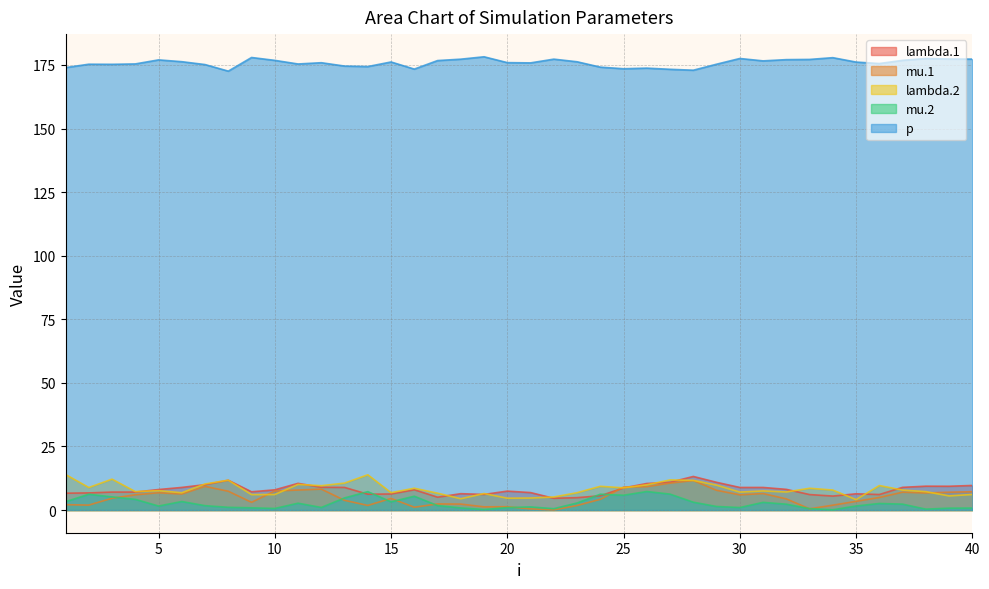

What is the sum of the mu.1 values at 24 and 35?

7.7